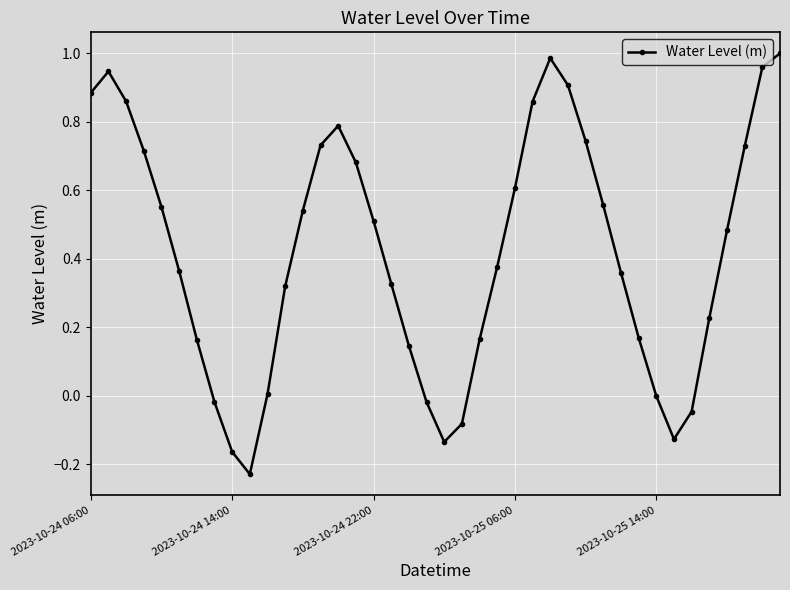

What is the difference between the second highest and minimum values?

1.2